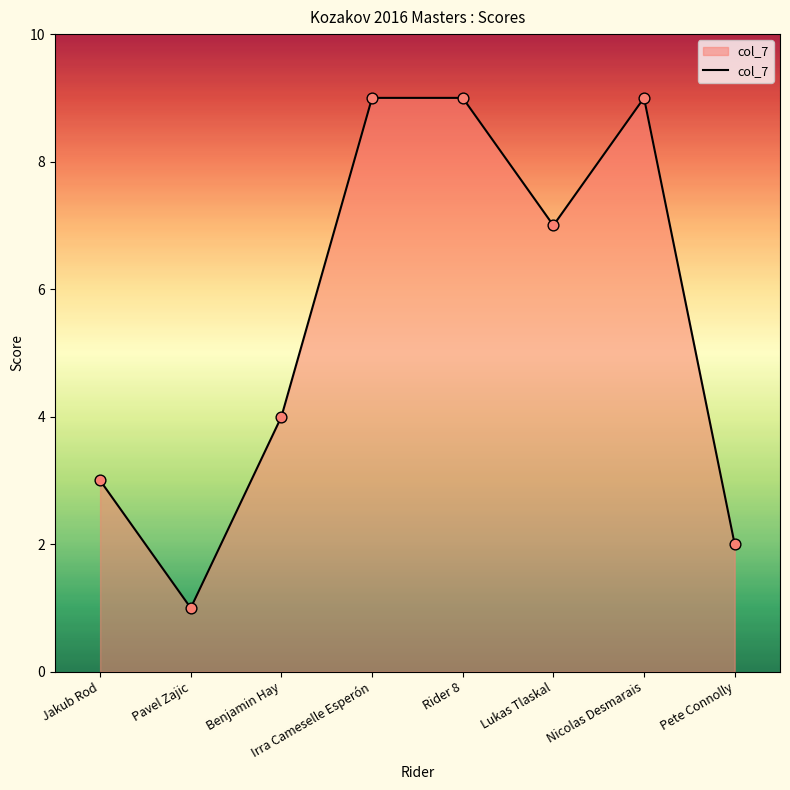

Approximately how many times larger is the value at Irra Cameselle Esperón compared to Lukas Tlaskal?

1.3